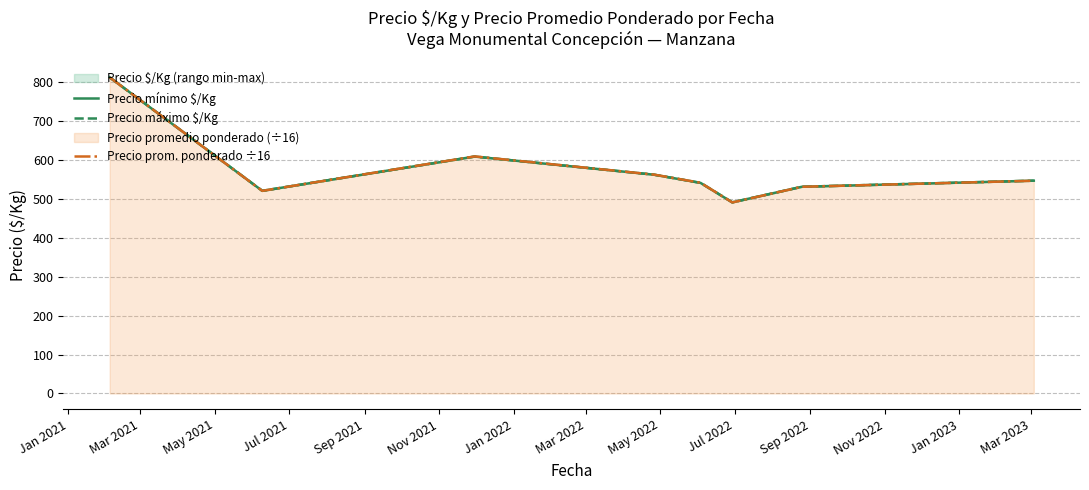

What is the difference between the Precio mínimo $/Kg values at Jan 2021 and Sep 2021?

271.2